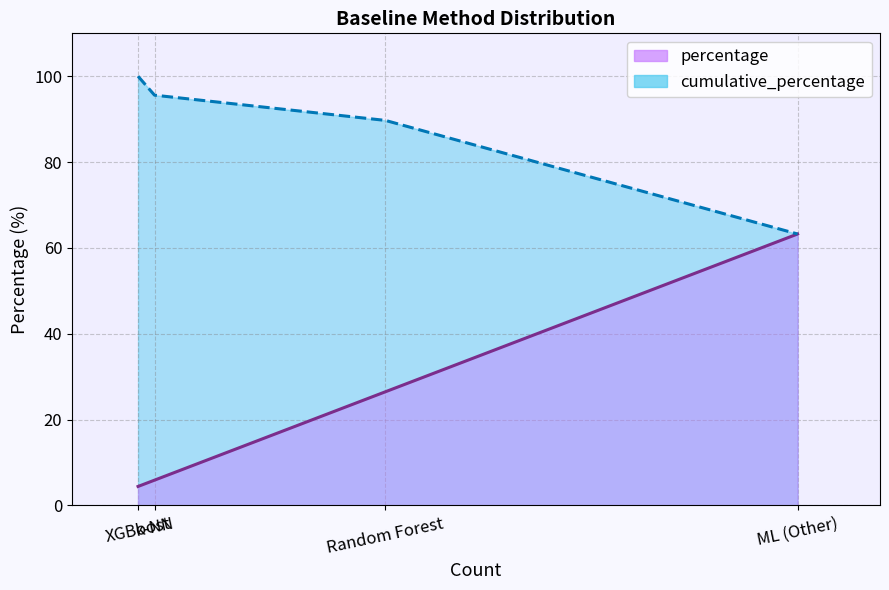

What position from the left is ML (Other)?

4